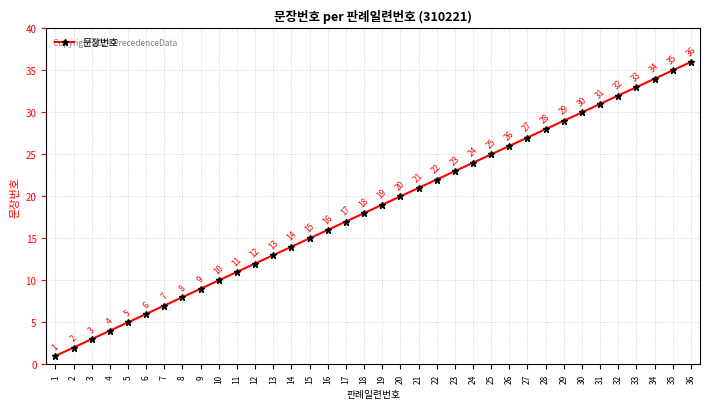

The value at 9 is 9. True or false?

True